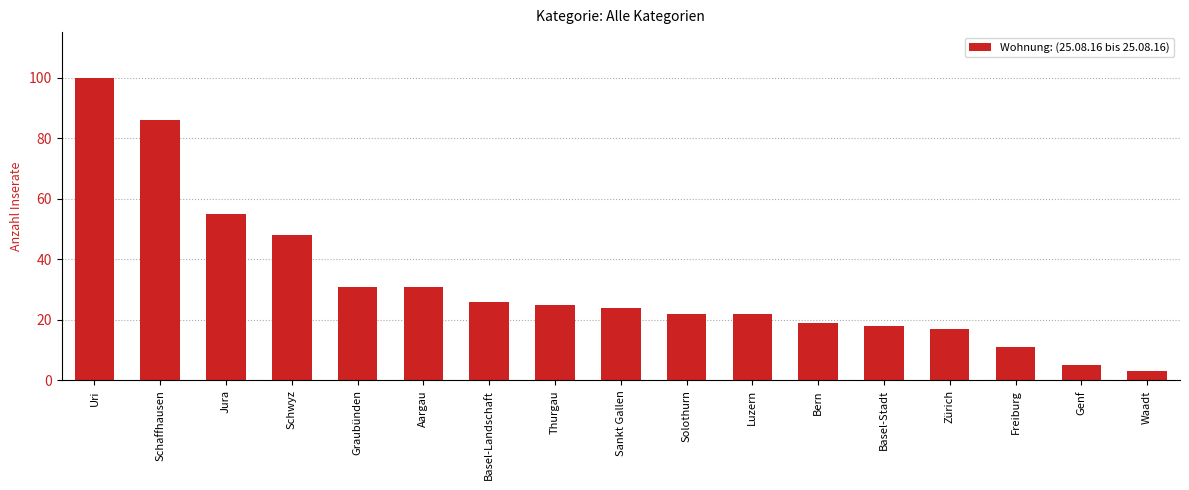

How many bars are there in total?

17